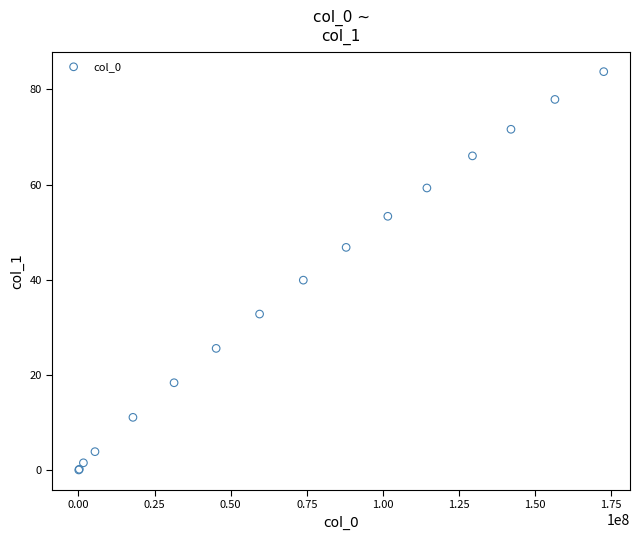

What Y value in the scatter plot is closest to 41?

39.9